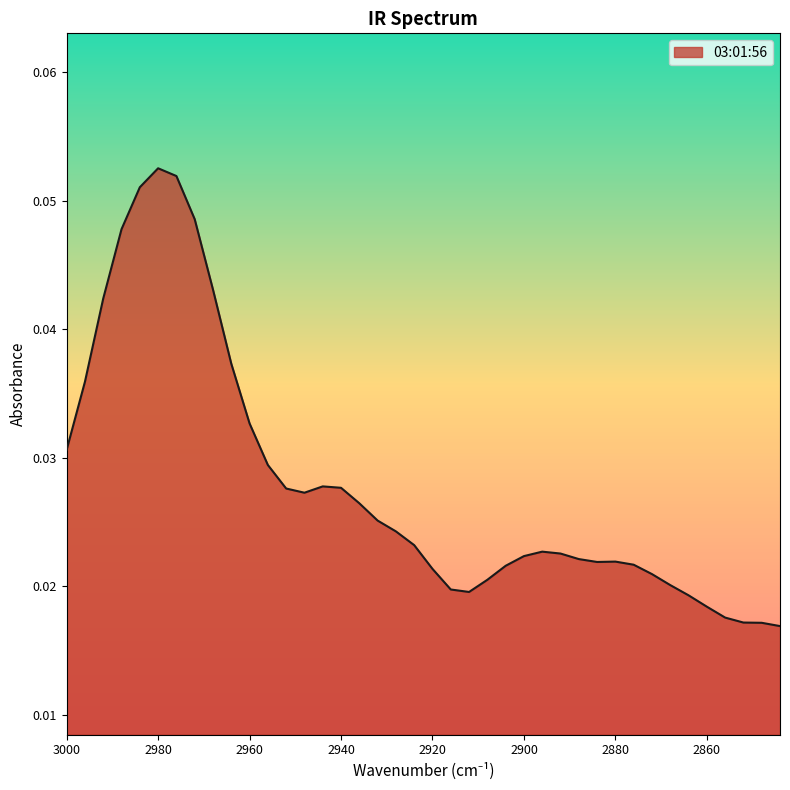

Reading left to right, what are all the values shown in this chart?

3000=0.0	2996=0.0	2992=0.0	2988=0.0	2984=0.1	2980=0.1	2976=0.1	2972=0.0	2968=0.0	2964=0.0	2960=0.0	2956=0.0	2952=0.0	2948=0.0	2944=0.0	2940=0.0	2936=0.0	2932=0.0	2928=0.0	2924=0.0	2920=0.0	2916=0.0	2912=0.0	2908=0.0	2904=0.0	2900=0.0	2896=0.0	2892=0.0	2888=0.0	2884=0.0	2880=0.0	2876=0.0	2872=0.0	2868=0.0	2864=0.0	2860=0.0	2856=0.0	2852=0.0	2848=0.0	2844=0.0